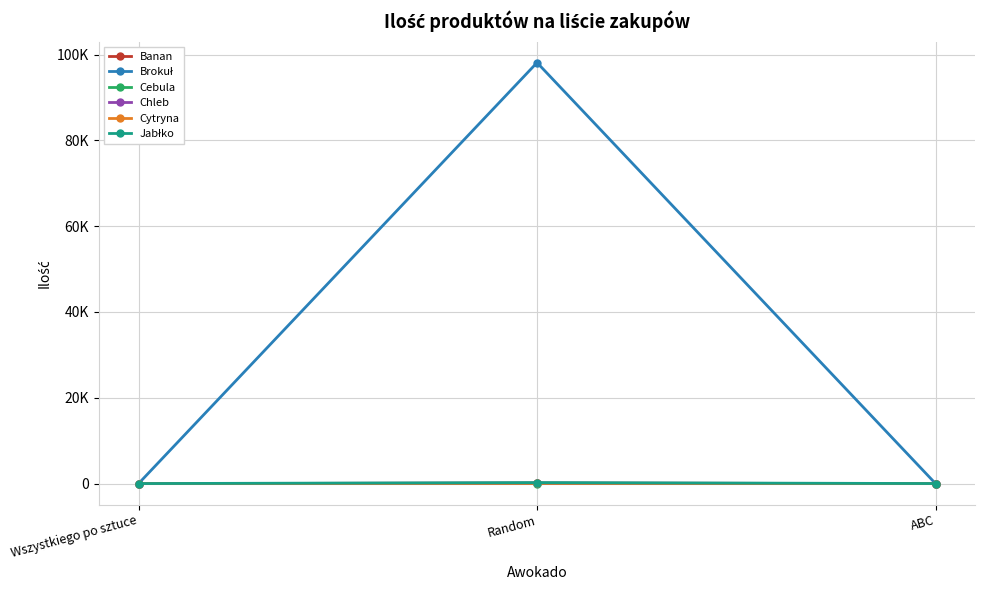

What is the difference between the Chleb values at Random and ABC?

93